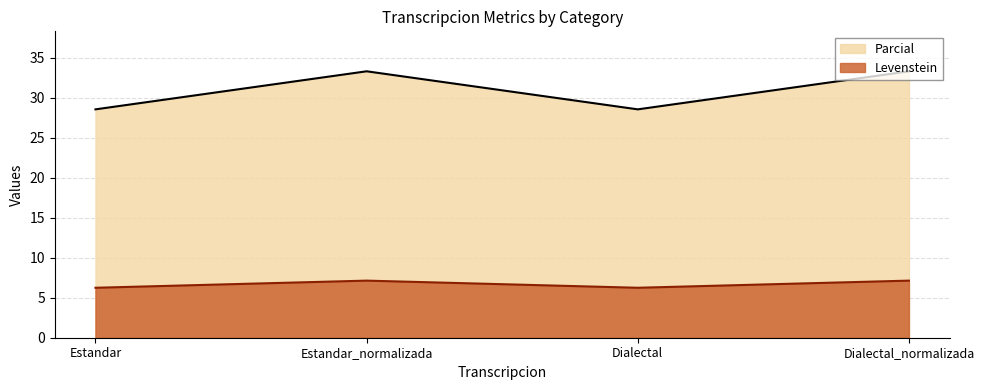

Read the Levenstein value at Dialectal.

28.6